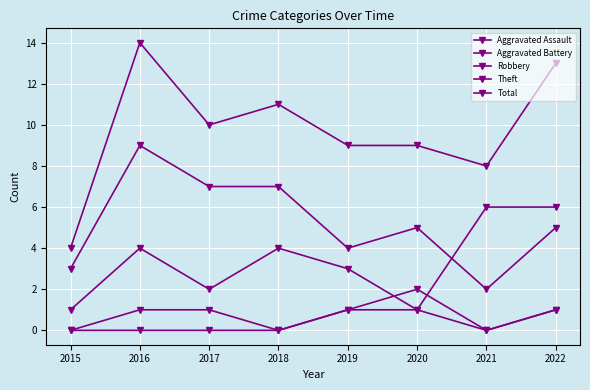

Is this an area chart (filled region under the line)?

No